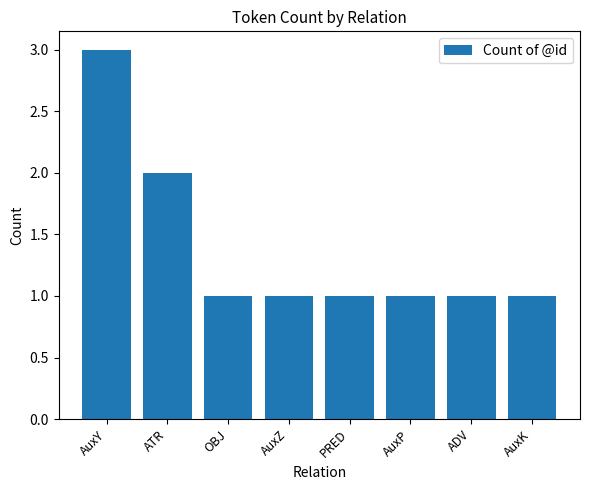

Reading left to right, transcribe all the data shown in this chart.

AuxY=3	ATR=2	OBJ=1	AuxZ=1	PRED=1	AuxP=1	ADV=1	AuxK=1